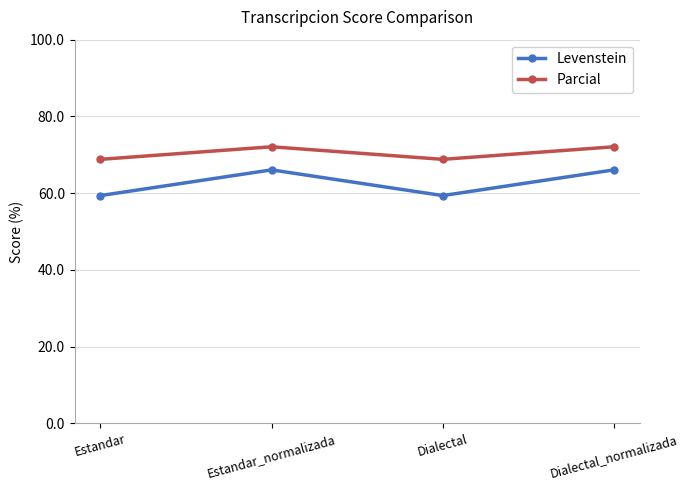

Rank the series at Estandar from highest to lowest value.

Parcial, Levenstein